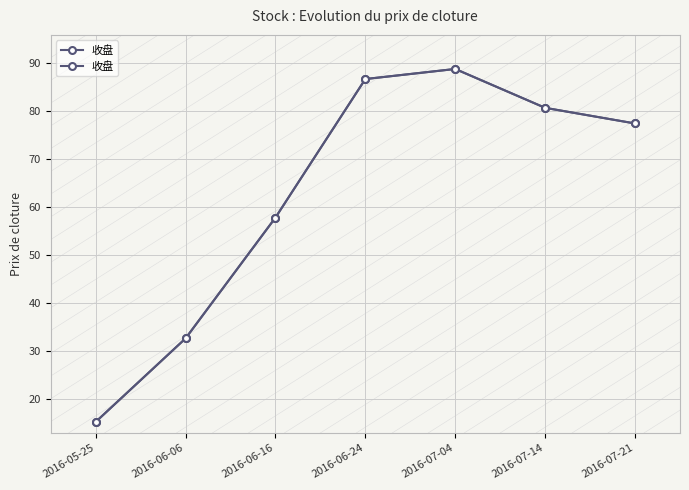

What is the ratio of the value at 2016-07-21 to the value at 2016-06-24?

0.9